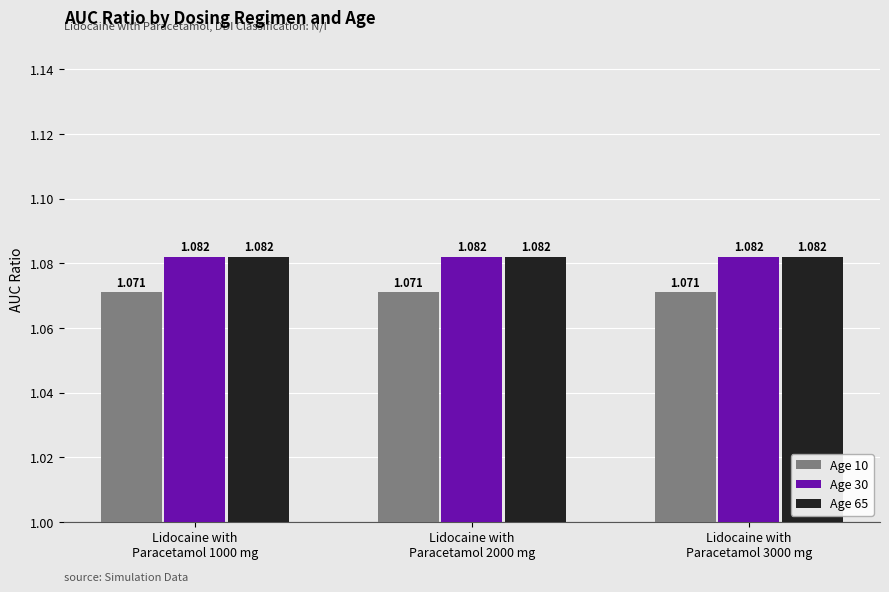

Rank the categories by Age 65 value from highest to lowest.

Lidocaine with
Paracetamol 1000 mg, Lidocaine with
Paracetamol 2000 mg, Lidocaine with
Paracetamol 3000 mg